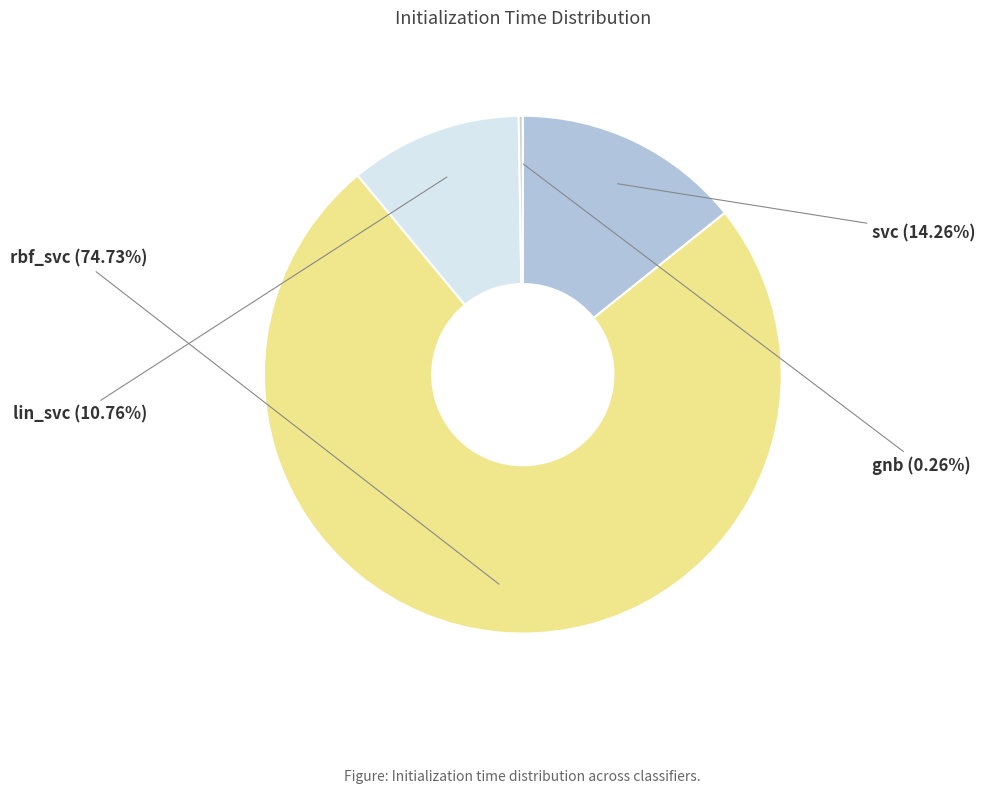

Between svc and rbf_svc, which is larger?

rbf_svc